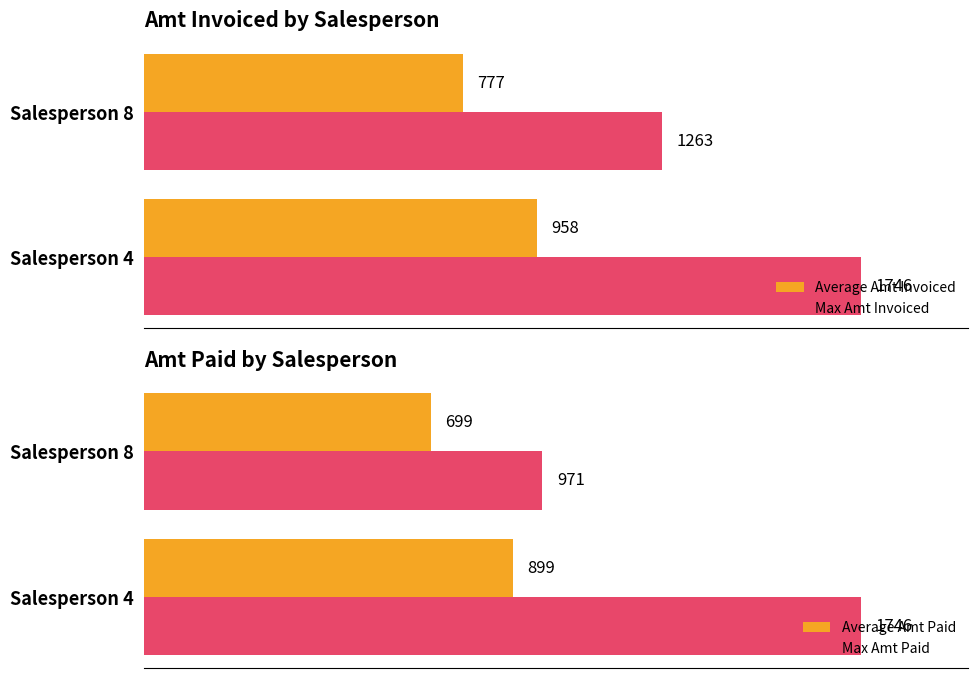

Count the number of categories in the chart.

2